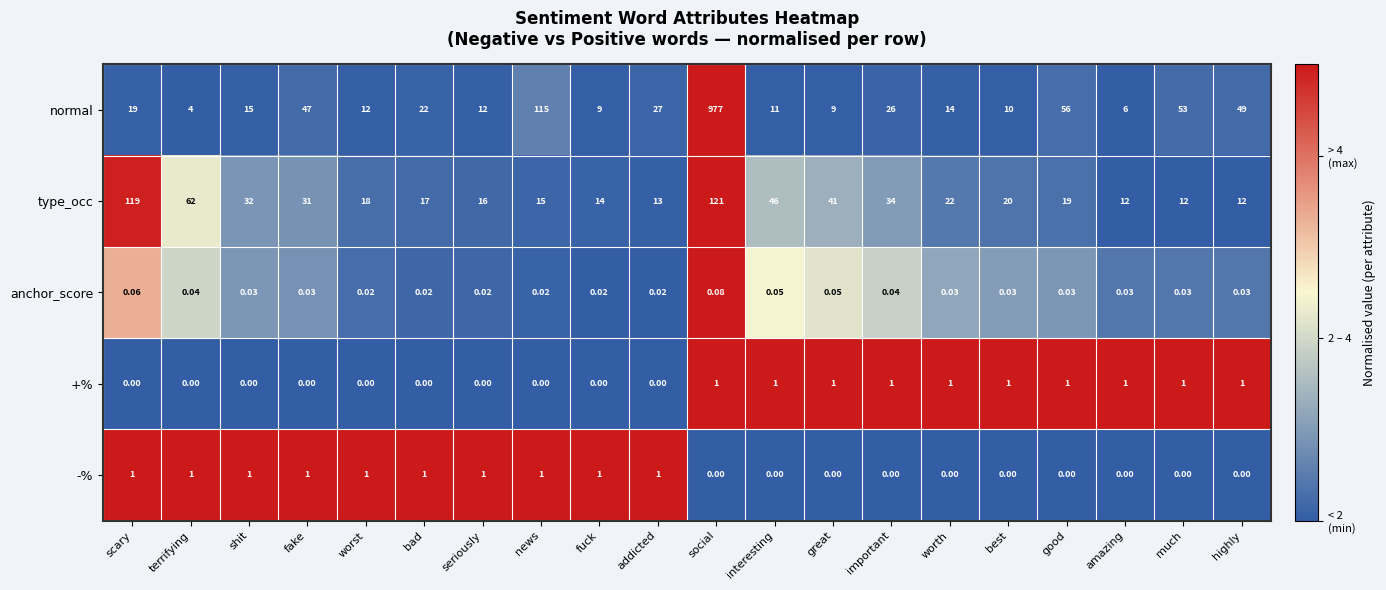

Rank the series at important from lowest to highest value.

-%, anchor_score, +%, normal, type_occ